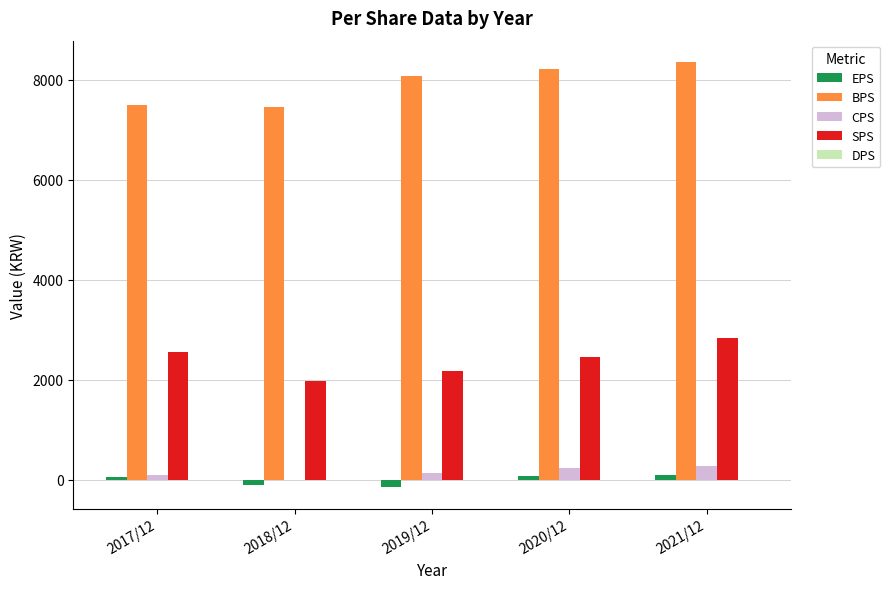

What is the difference between the CPS values at 2018/12 and 2020/12?

229